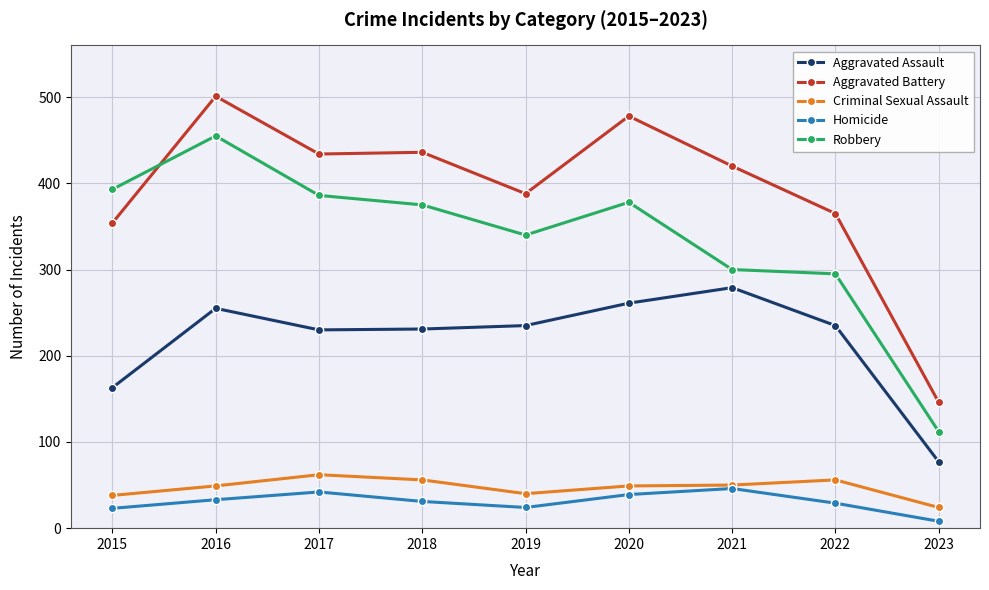

In Aggravated Assault, how many points are higher than both neighbors (excluding endpoints)?

2